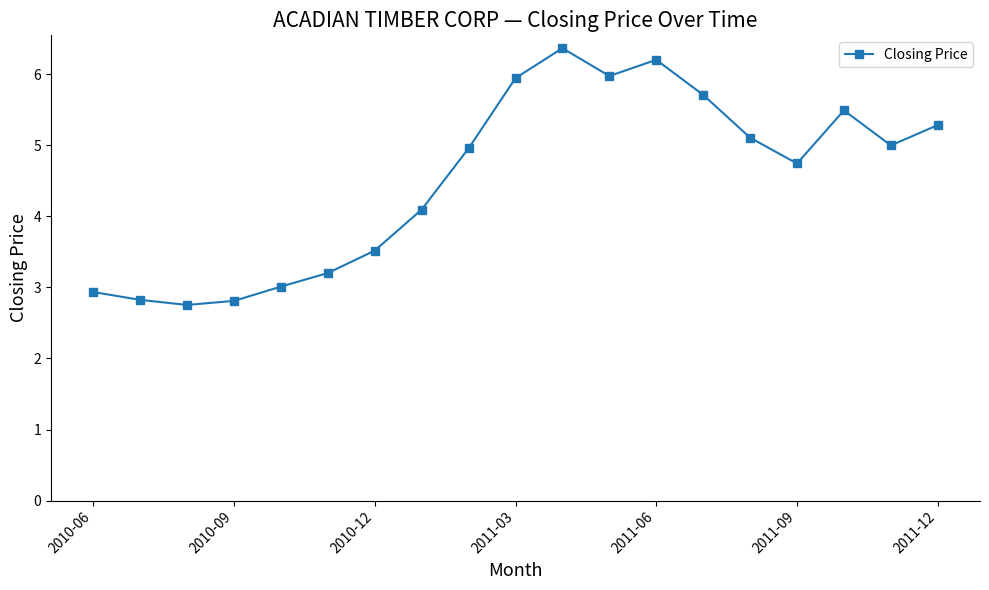

What is the difference between the maximum and second lowest values?

3.6